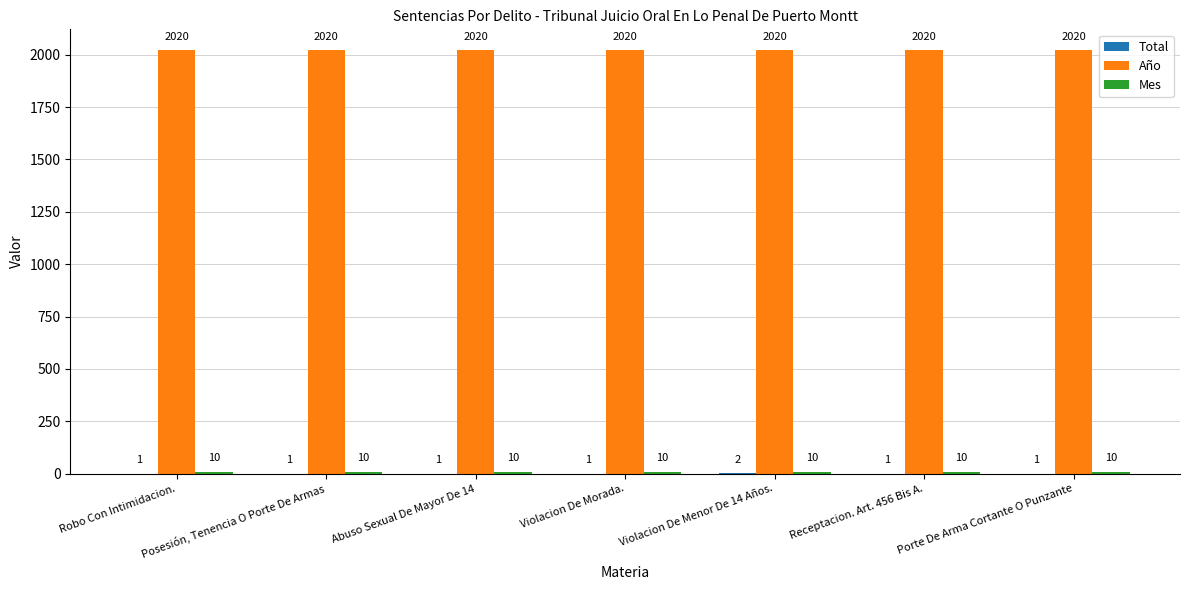

The Año series shows 2684 at Receptacion. Art. 456 Bis A.. True or false?

False